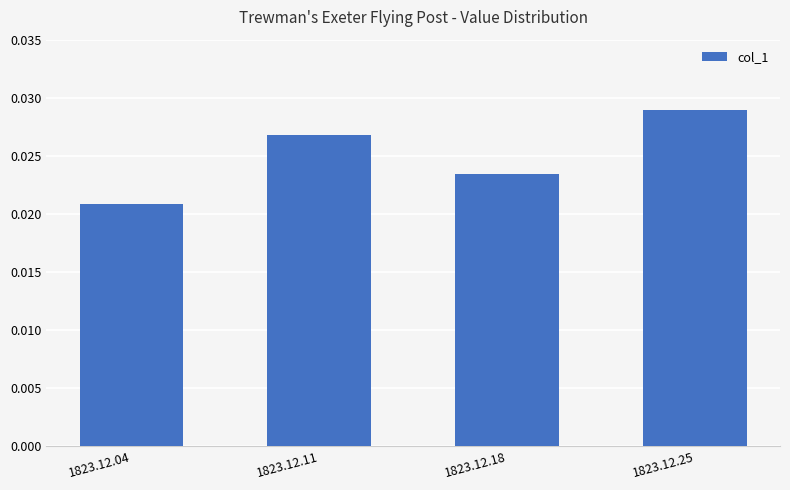

List the labels in order of value, largest first.

1823.12.25, 1823.12.11, 1823.12.18, 1823.12.04